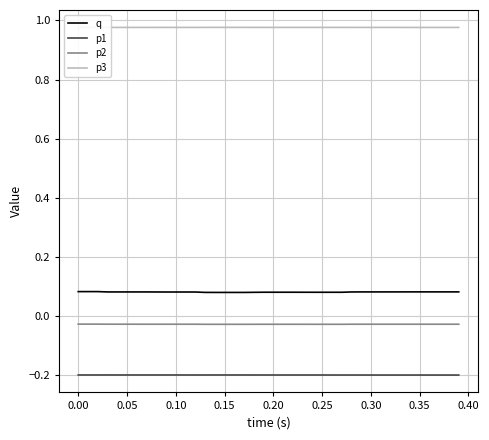

True or false: p1 and p2 intersect in this chart.

False